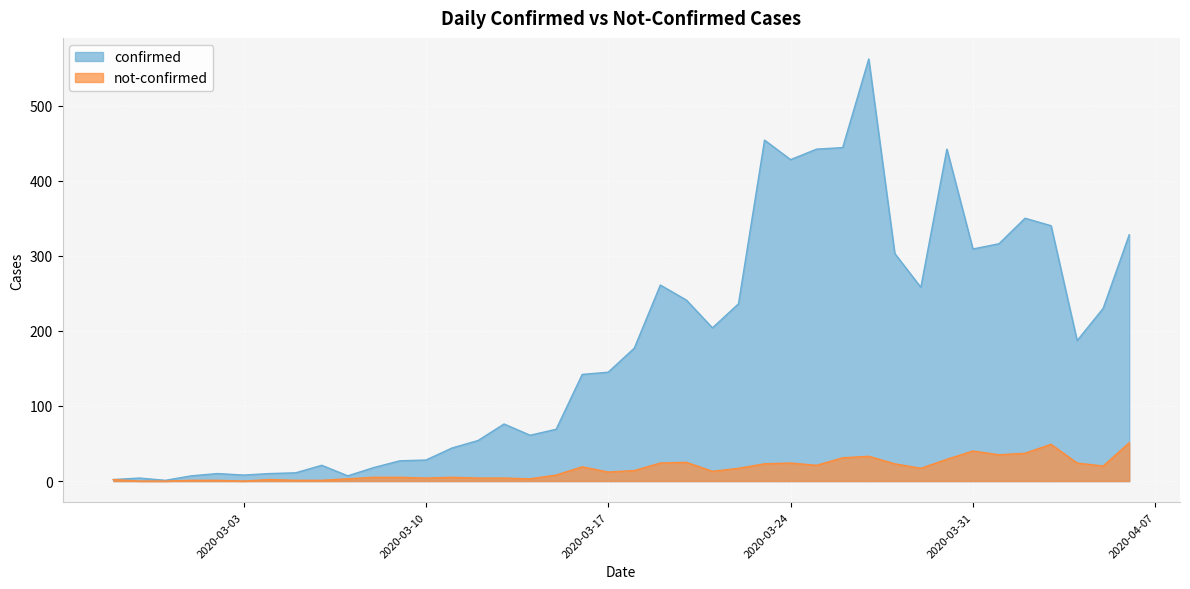

Which category has the highest value across all series?

2020-03-27